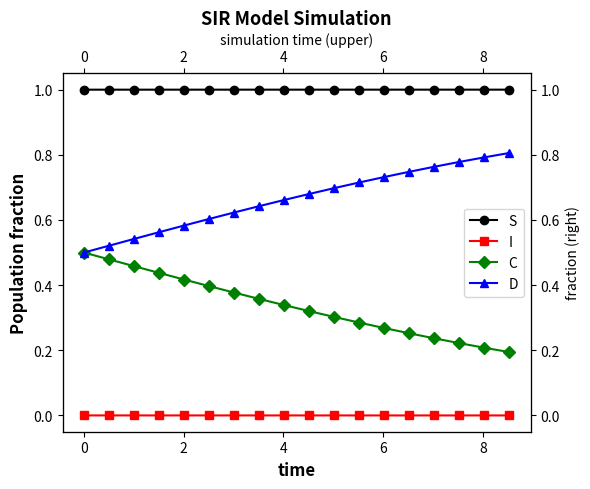

True or false: S and D cross at least once.

False